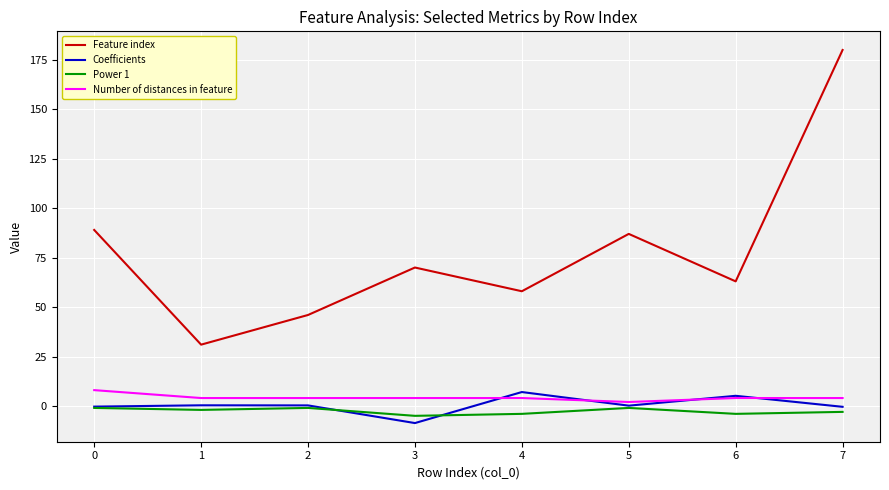

How many interior local peaks does the Coefficients series have?

3